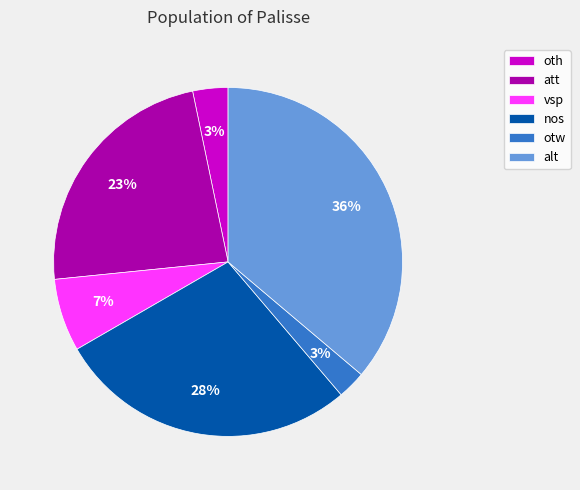

To the nearest percent, what is the average slice percentage?

17%